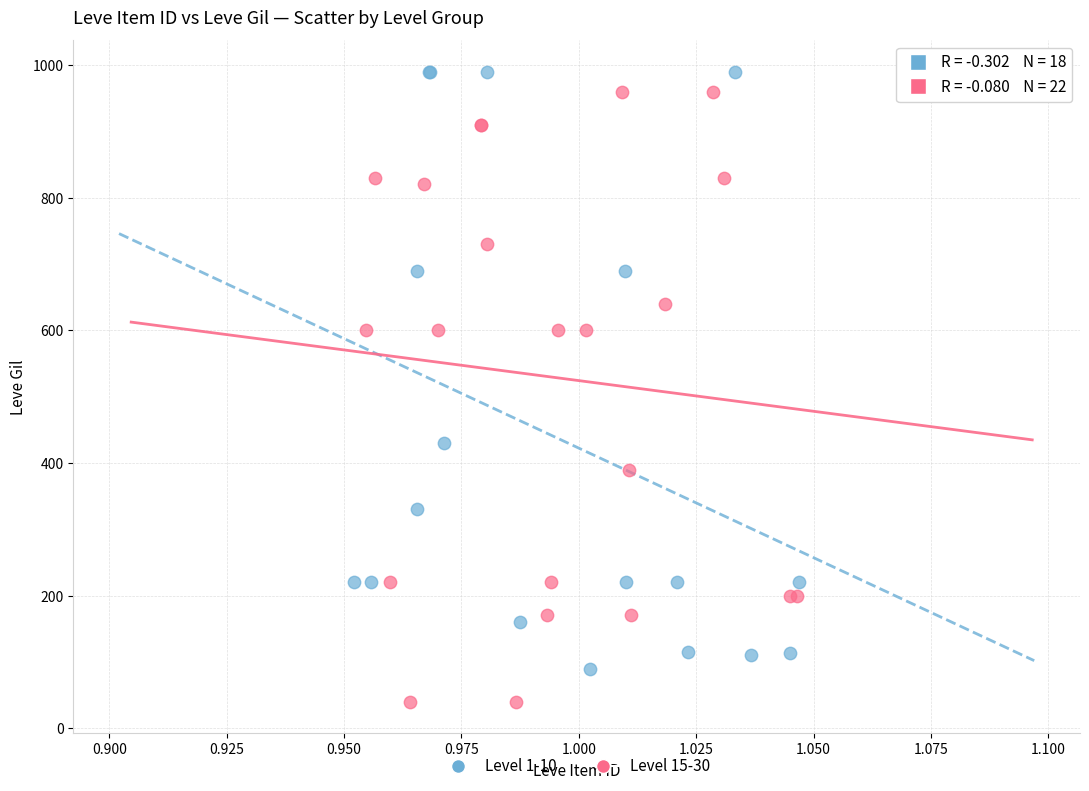

Which series contains the lowest Y value?

Level 15-30